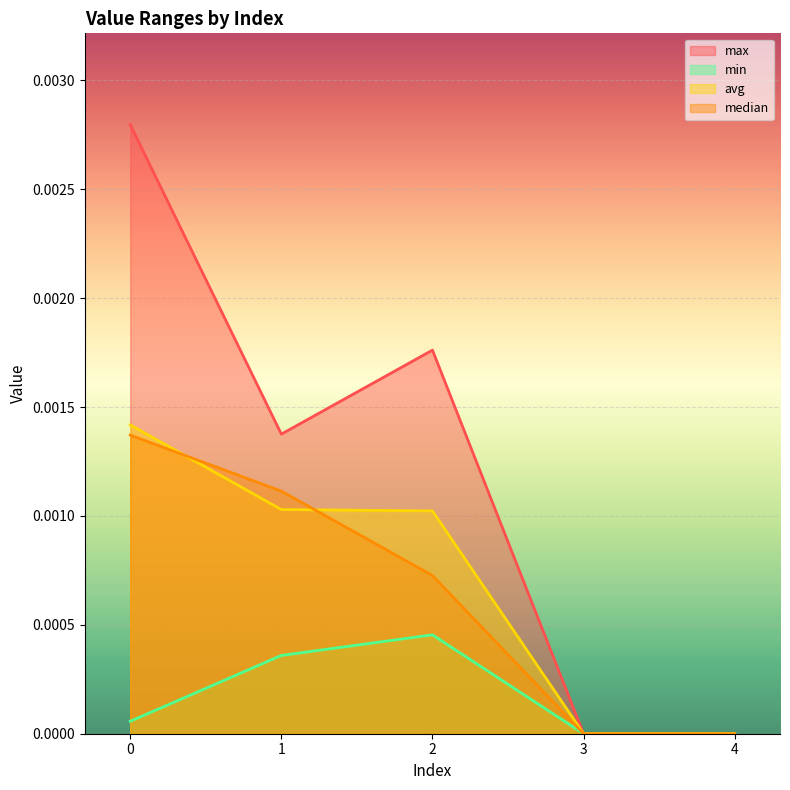

The value of max at 0 is 0.0. True or false?

True